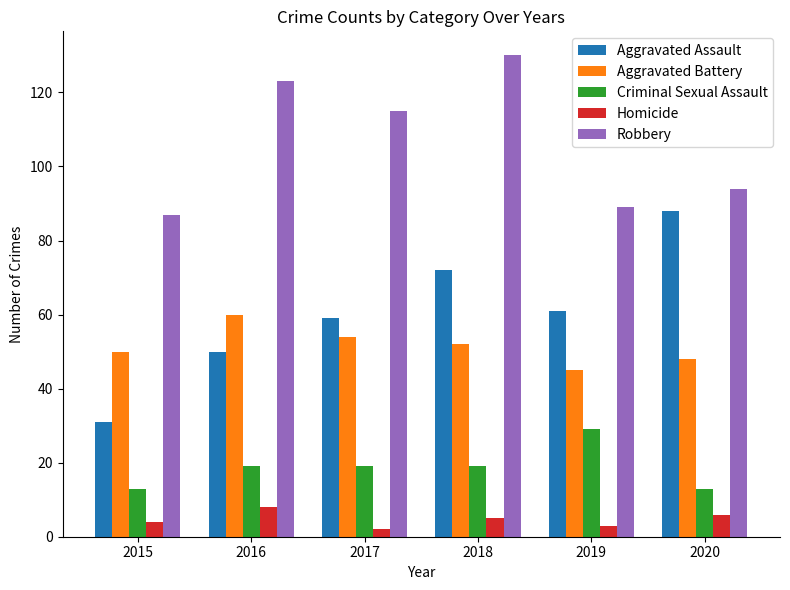

What is the difference between the highest and lowest values at 2015?

83